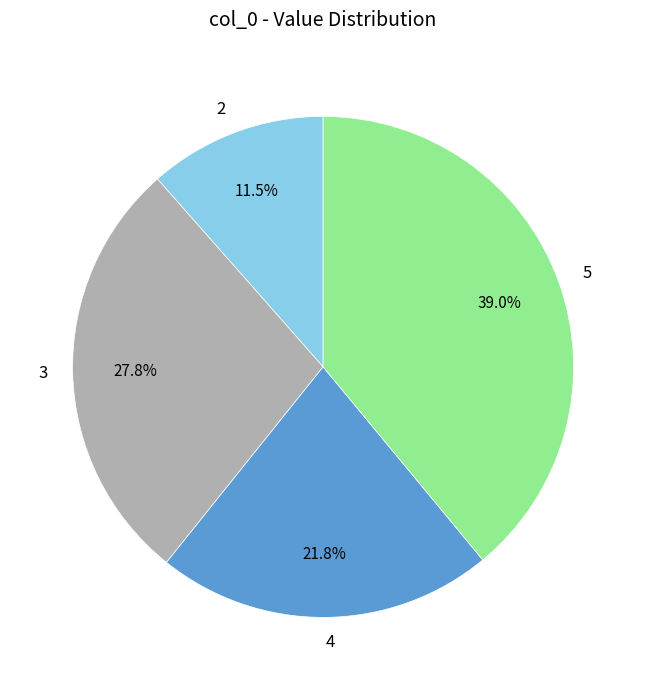

Rank the categories by value from highest to lowest.

5, 3, 4, 2